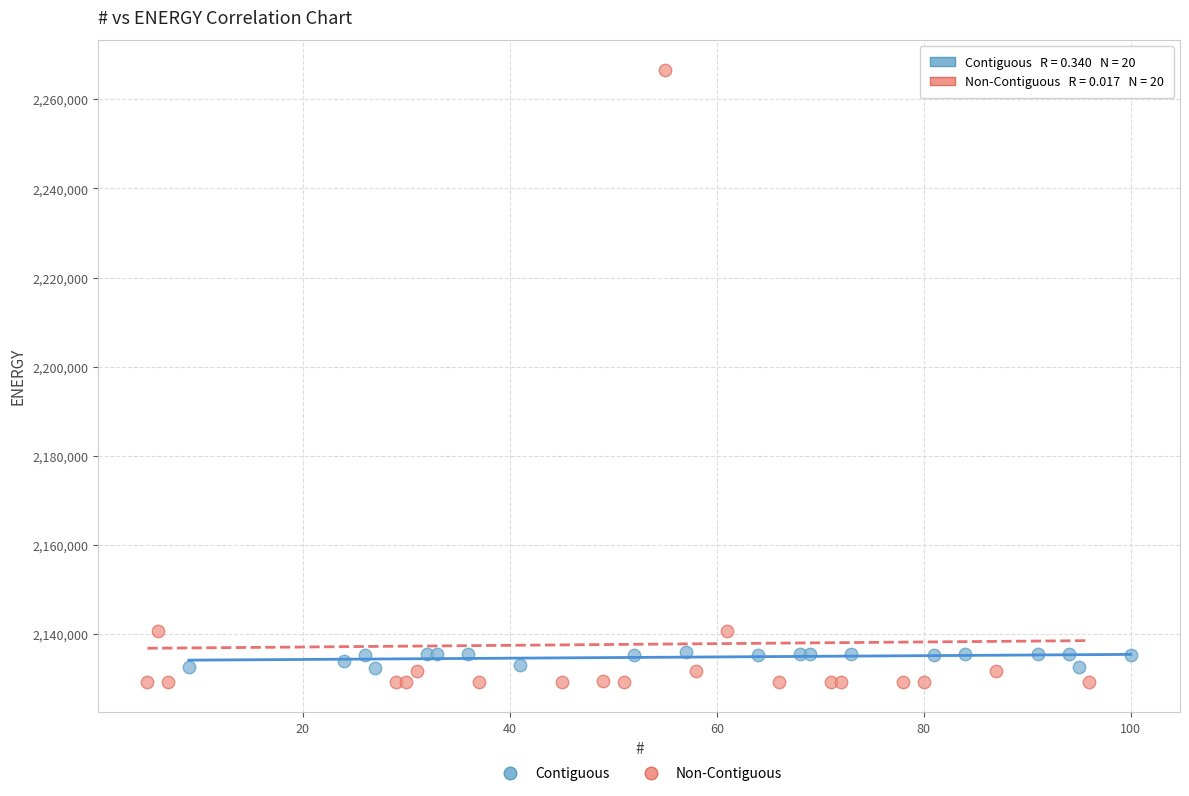

Which series contains the highest Y value?

Non-Contiguous